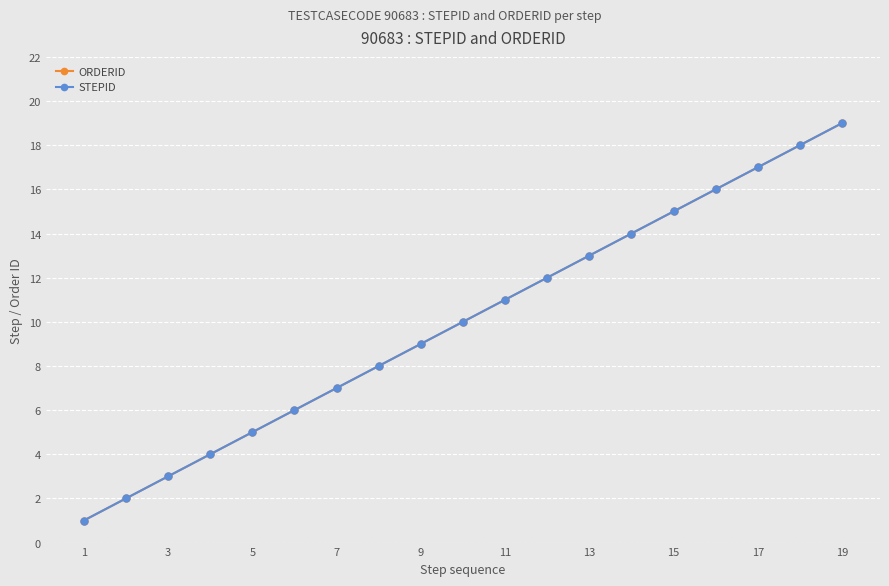

True or false: ORDERID has more than 2 interior local peaks.

False